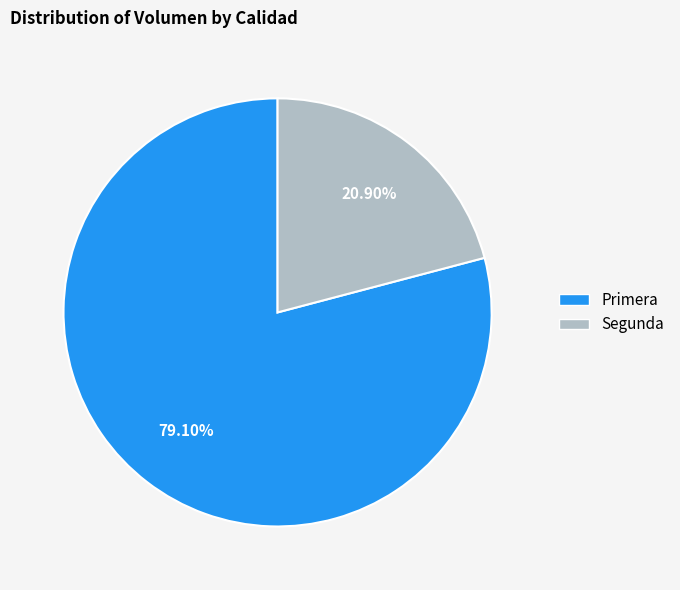

Combined, do Primera and Segunda account for over 50%?

Yes